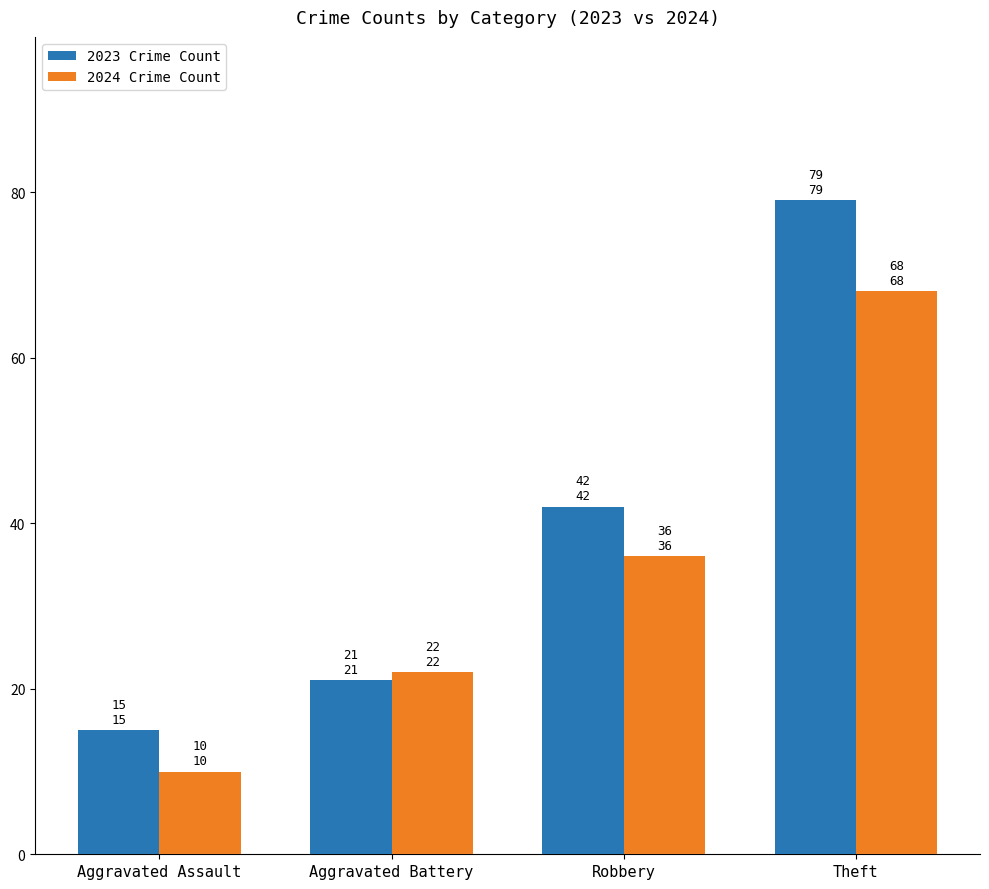

At which label does 2023 Crime Count reach its minimum?

Aggravated Assault